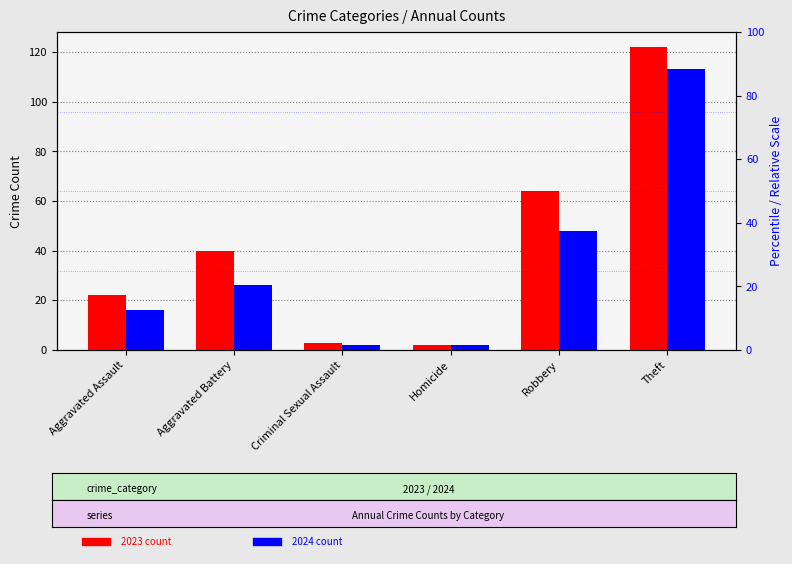

Is the value of 2024 count at Aggravated Assault greater than the value of 2023 count at Criminal Sexual Assault?

Yes